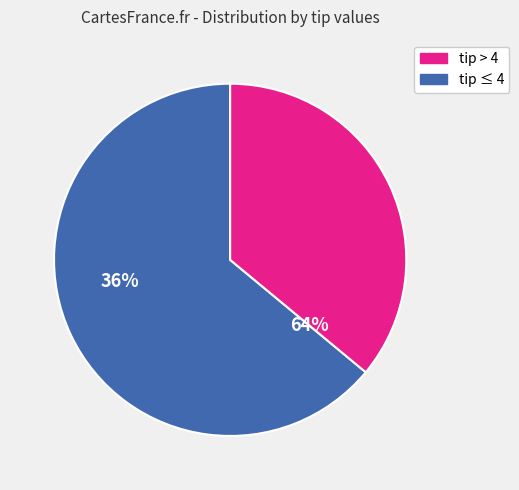

Does any single category account for the majority?

Yes